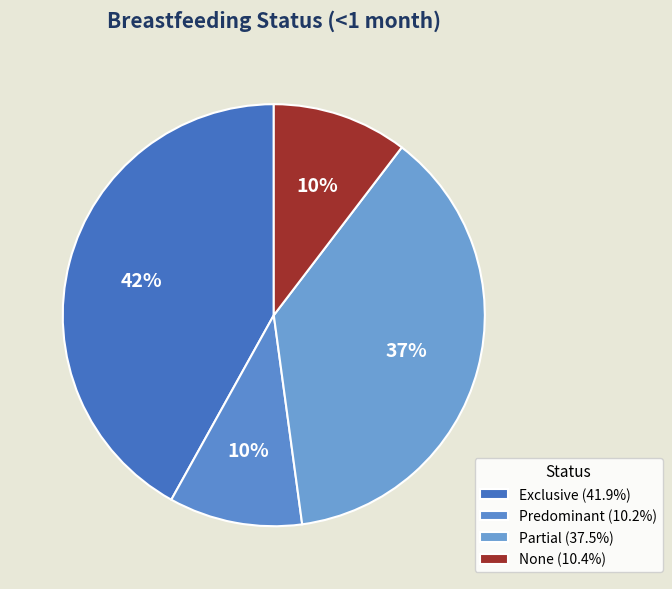

What percentage is the None slice, to the nearest percent?

10%